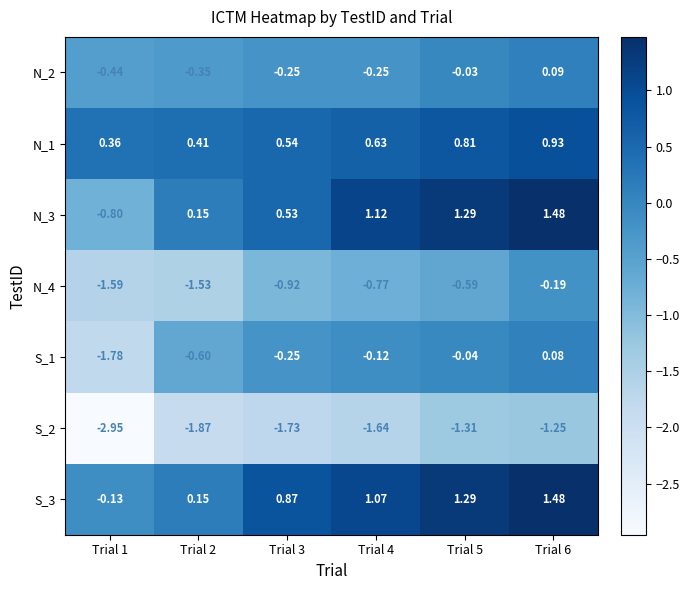

Which category has the lowest value across all series?

Trial 1